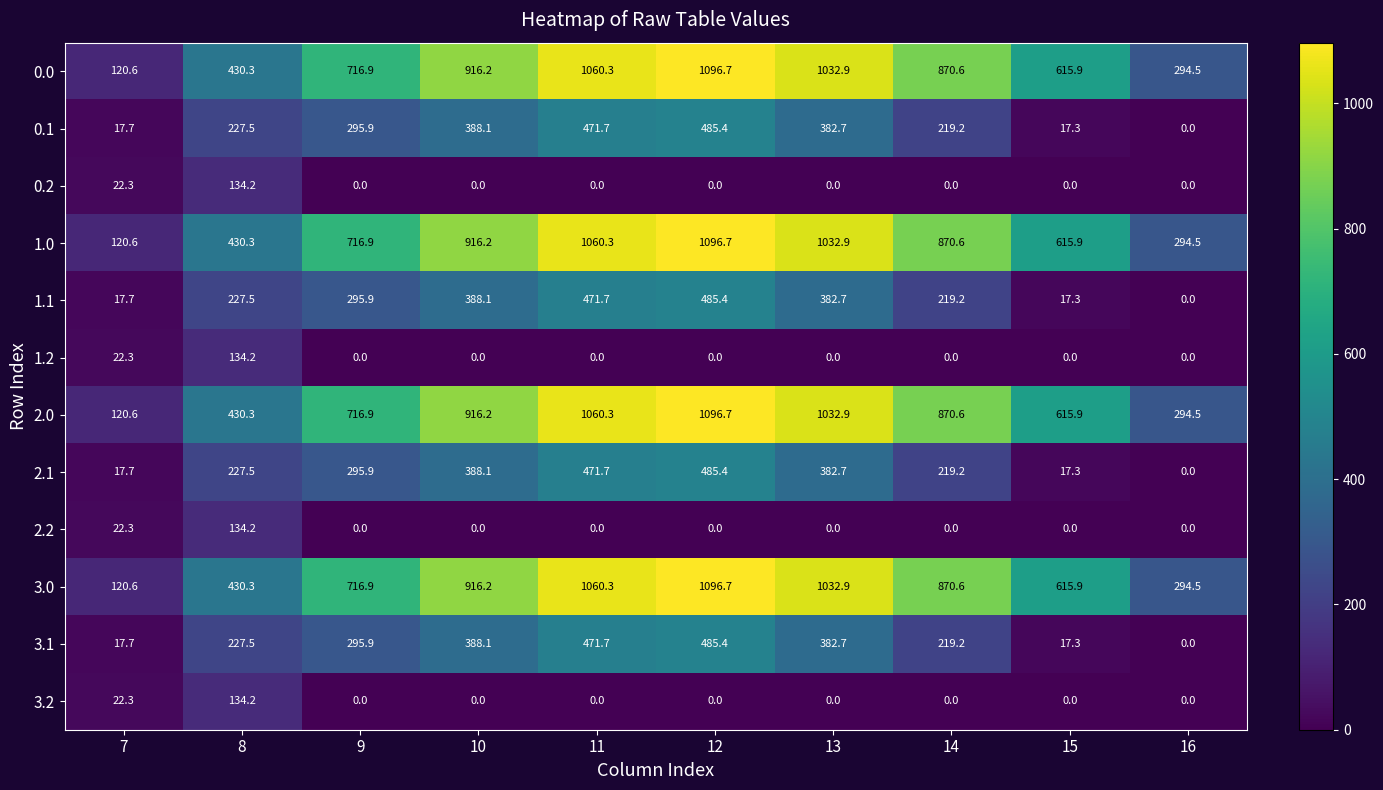

Rank the categories by 0.0 value from highest to lowest.

12, 11, 13, 10, 14, 9, 15, 8, 16, 7